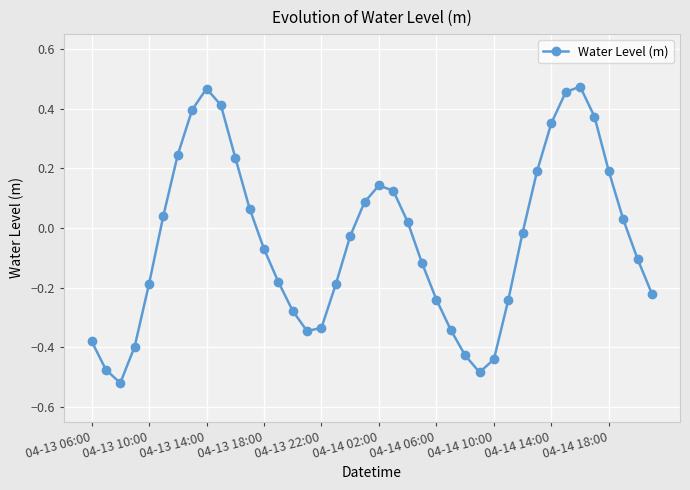

True or false: there are more than 1 points higher than both neighbors.

True